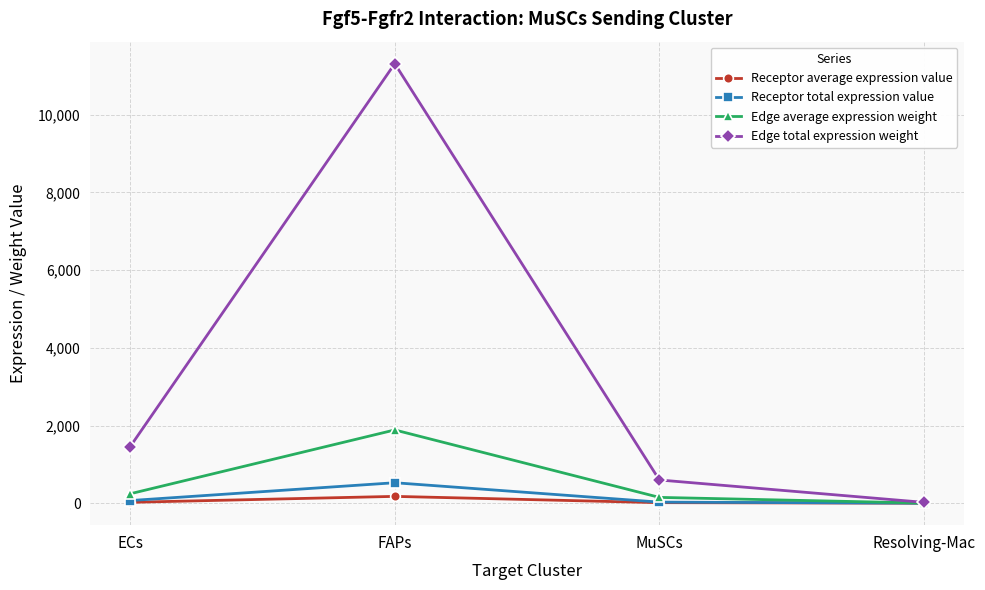

Which series has the widest spread of values?

Edge total expression weight